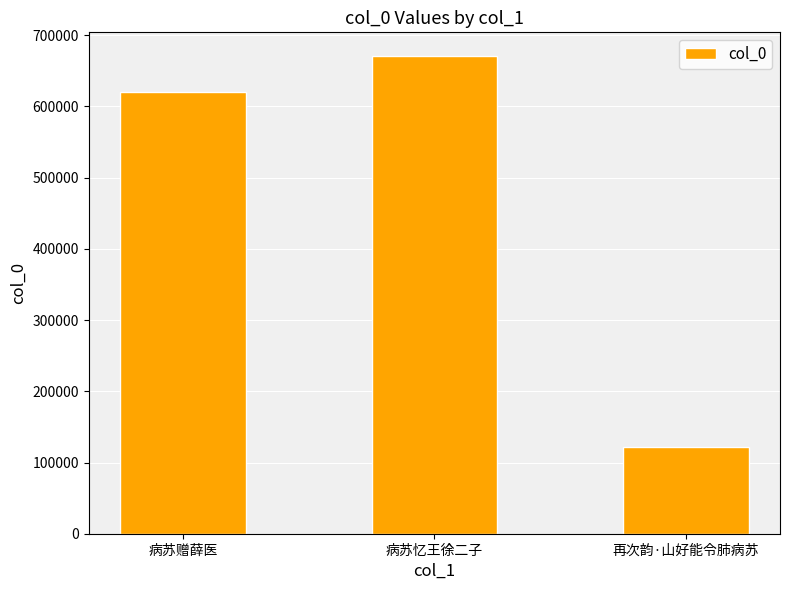

What is the label of the 1st bar from the right?

再次韵·山好能令肺病苏